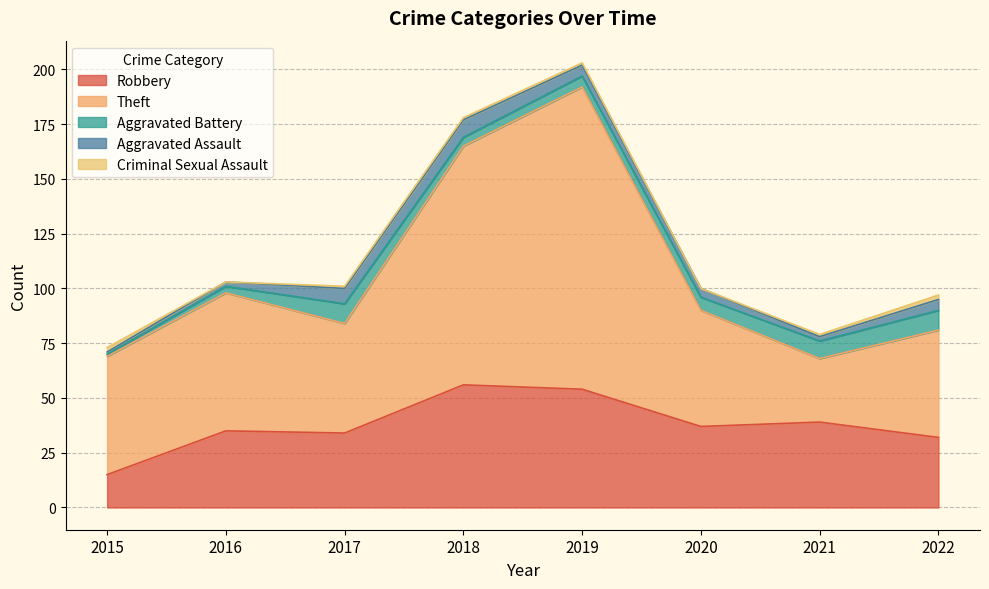

In Aggravated Assault, how many points are lower than both neighbors (excluding endpoints)?

1